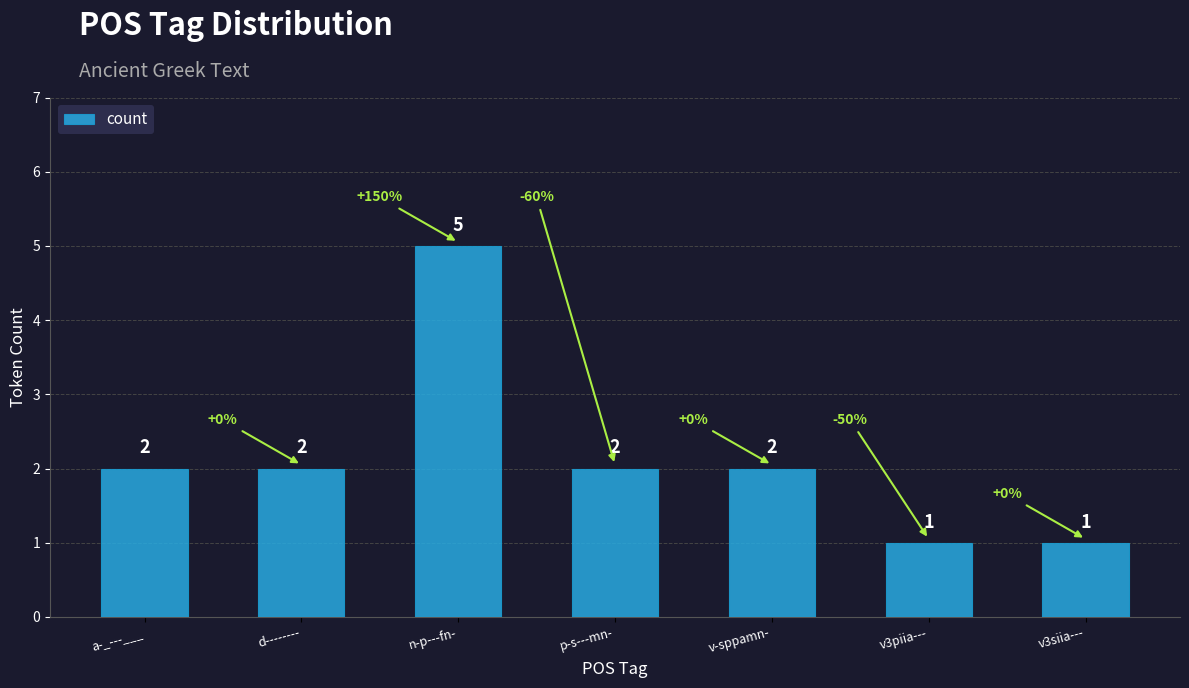

What is the greatest value displayed?

5